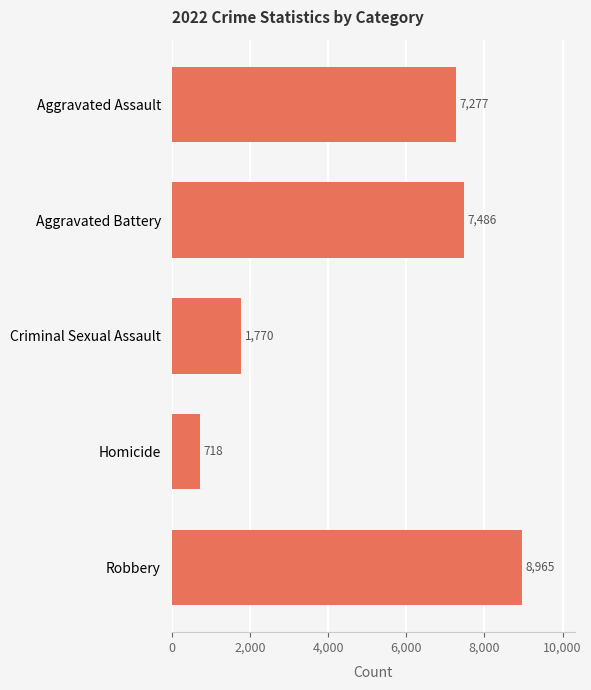

Does the chart contain stacked bars?

No